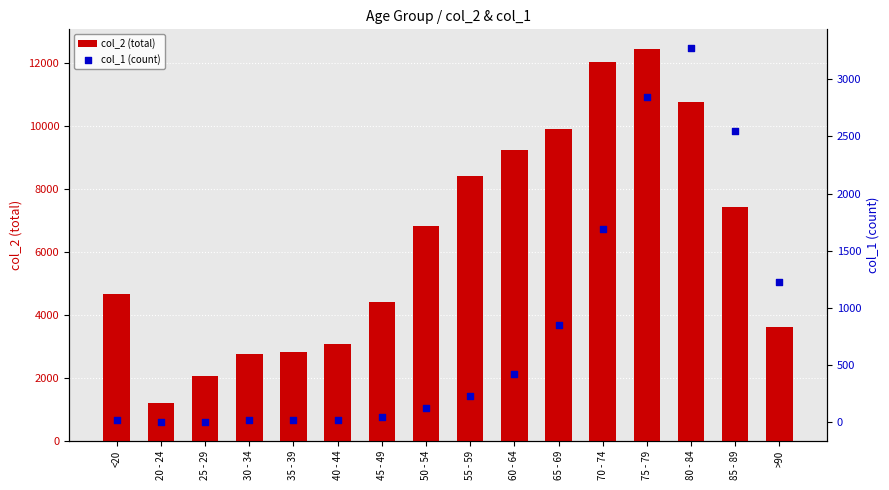

Which series contains the highest Y value?

col_2 (total)